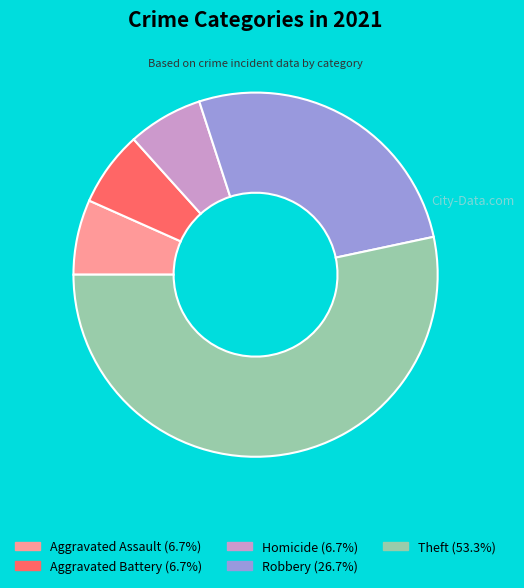

True or false: Robbery accounts for 27% of the total.

True